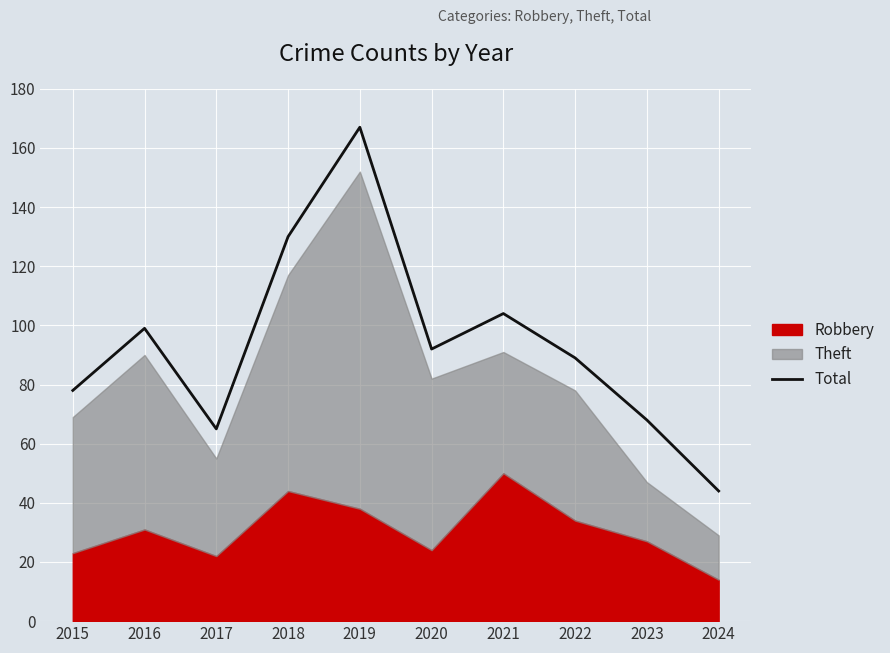

What is the sum of all values?

936